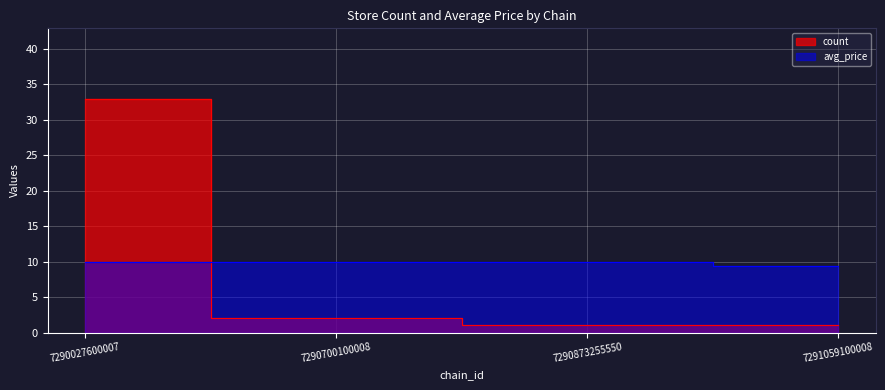

Is it true that count equals 0.4 at 7290873255550?

False